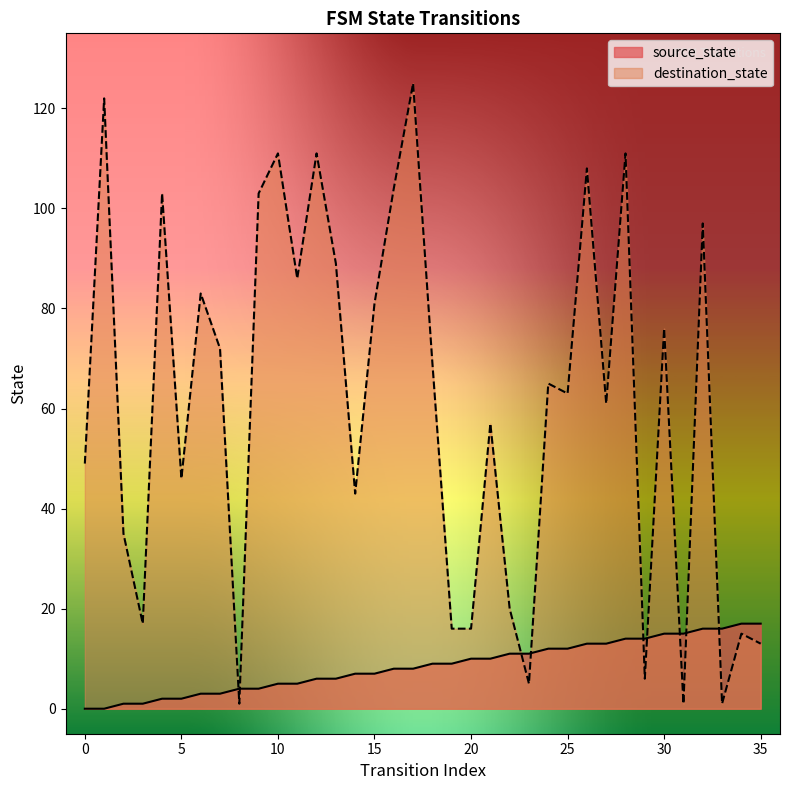

How many interior local valleys does the destination_state series have?

11